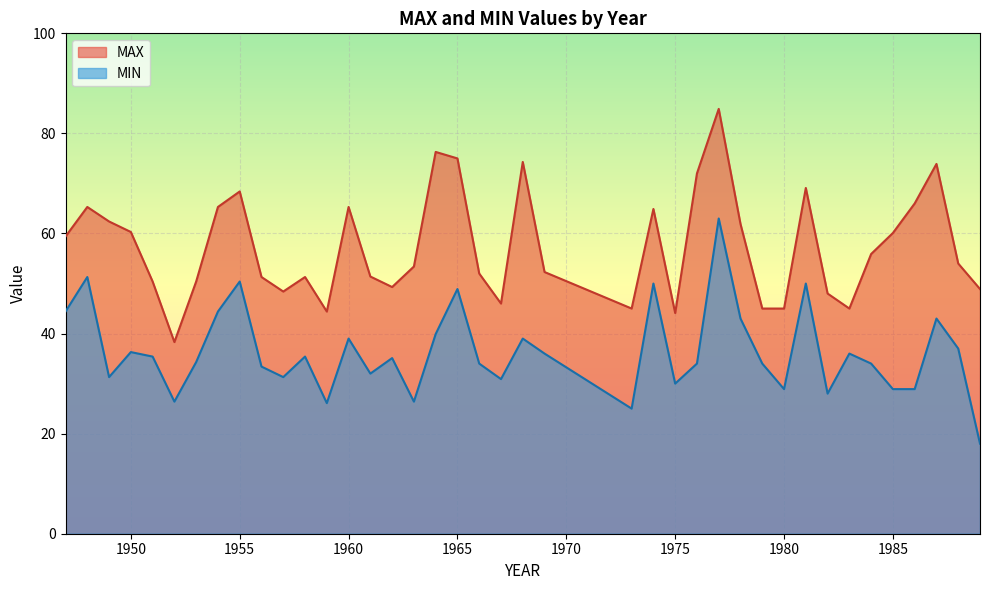

What is the sum of the MIN values at 1982 and 1983?

64.0